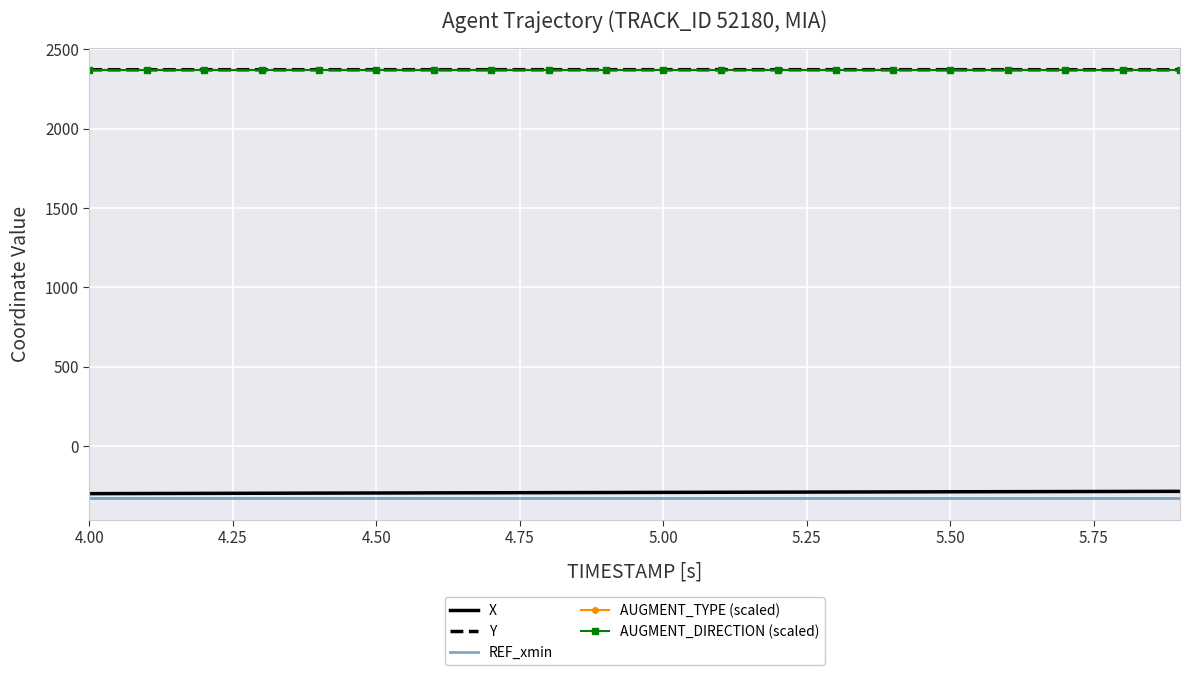

True or false: AUGMENT_DIRECTION (scaled) and AUGMENT_TYPE (scaled) cross at least once.

False